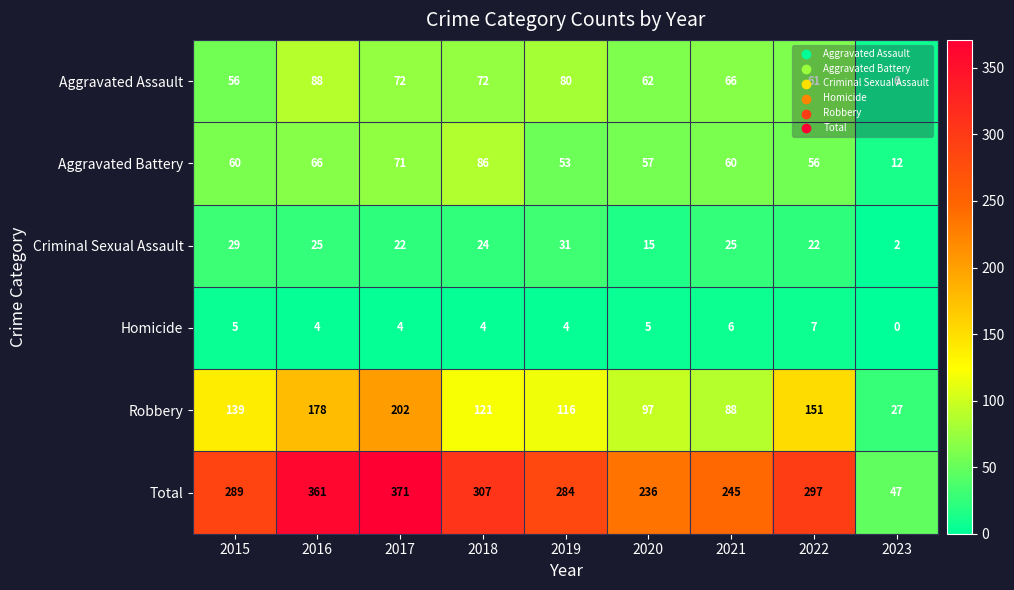

How many data points in Total are less than 289?

4